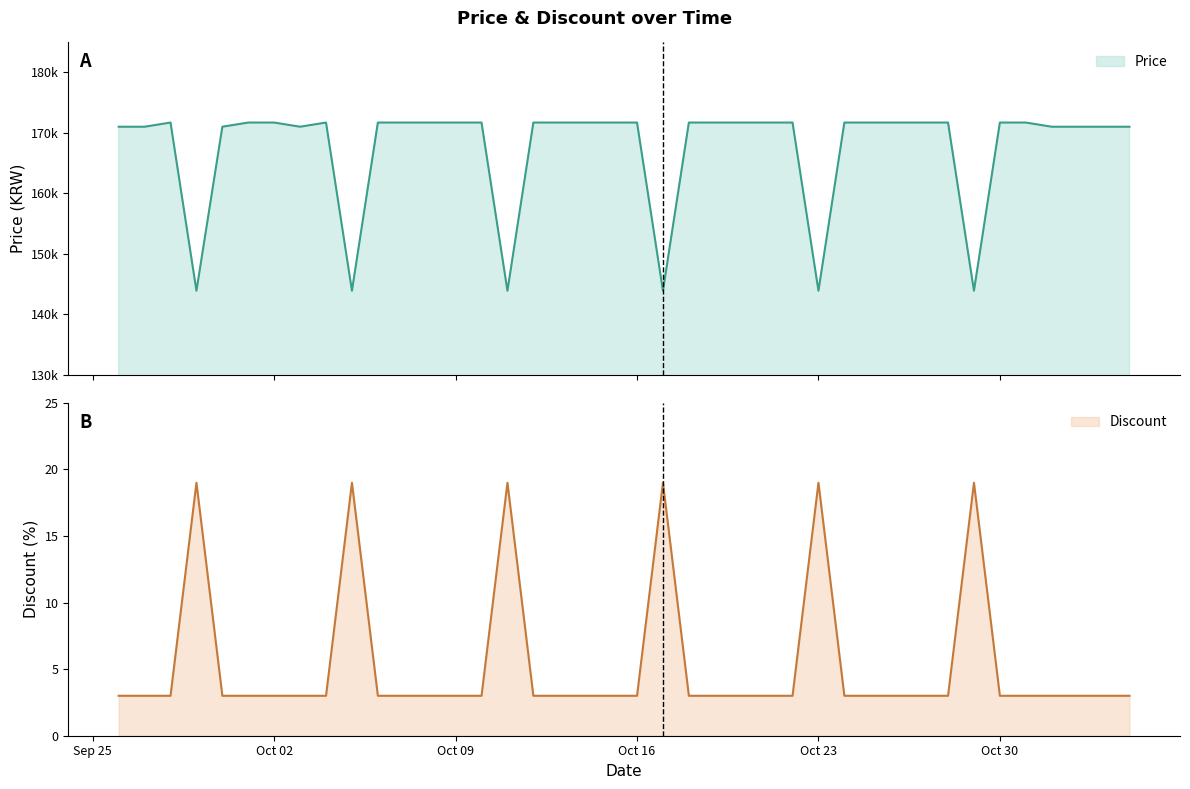

At how many categories does at least one series exceed 112330?

40